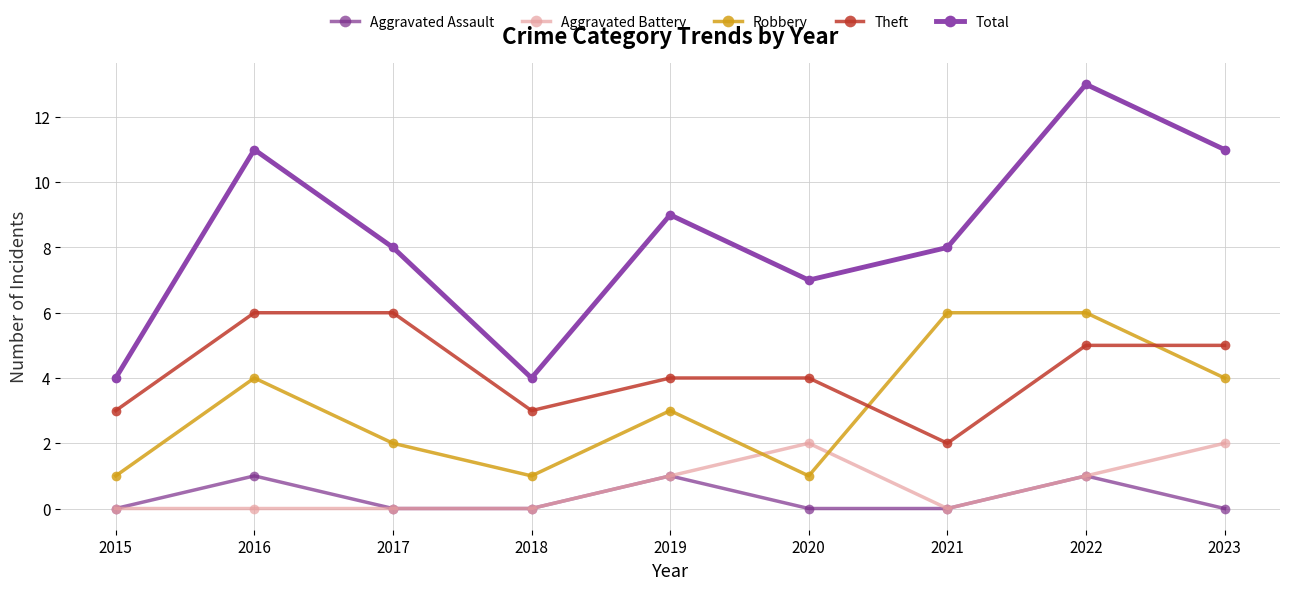

At how many categories does at least one series exceed 1?

9